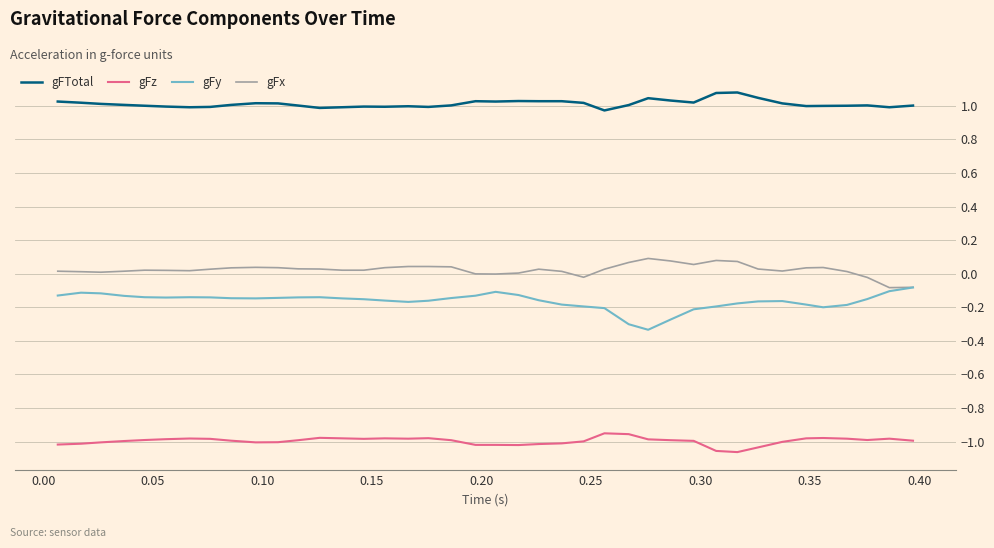

What is the maximum value shown in the chart?

1.1